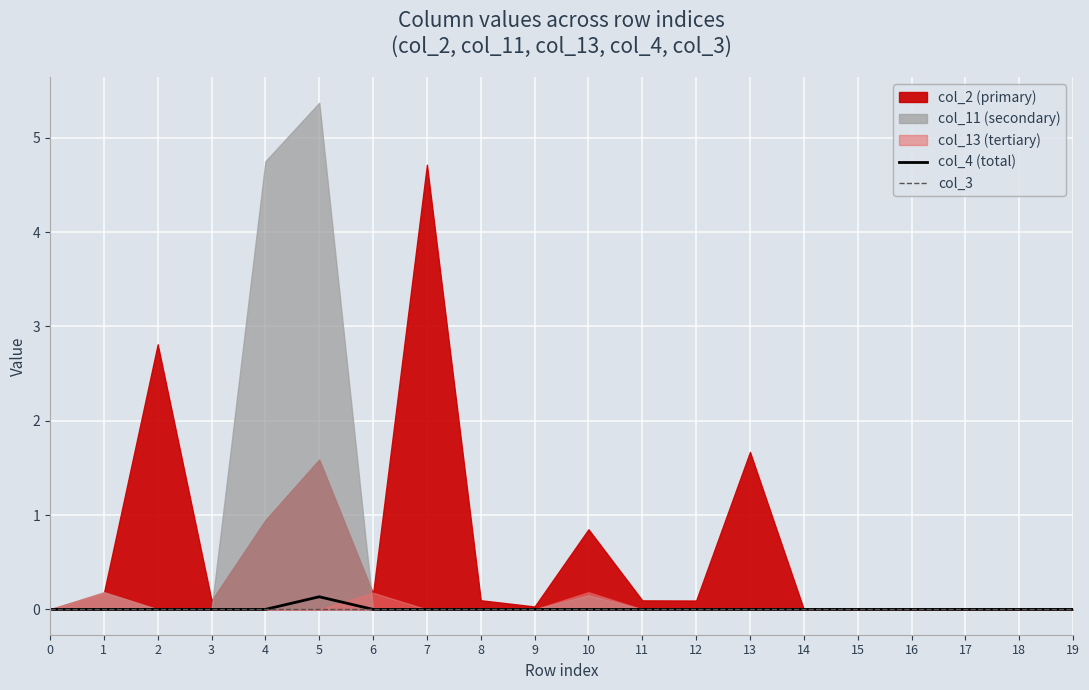

True or false: col_4 (total) has a value of 0.0 at 12.

True